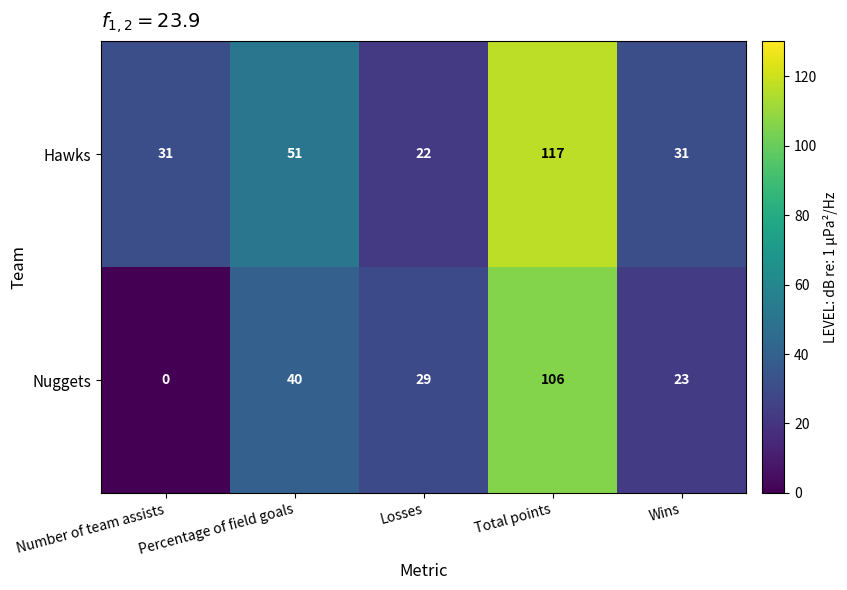

At which category is the sum across all series the highest?

Total points